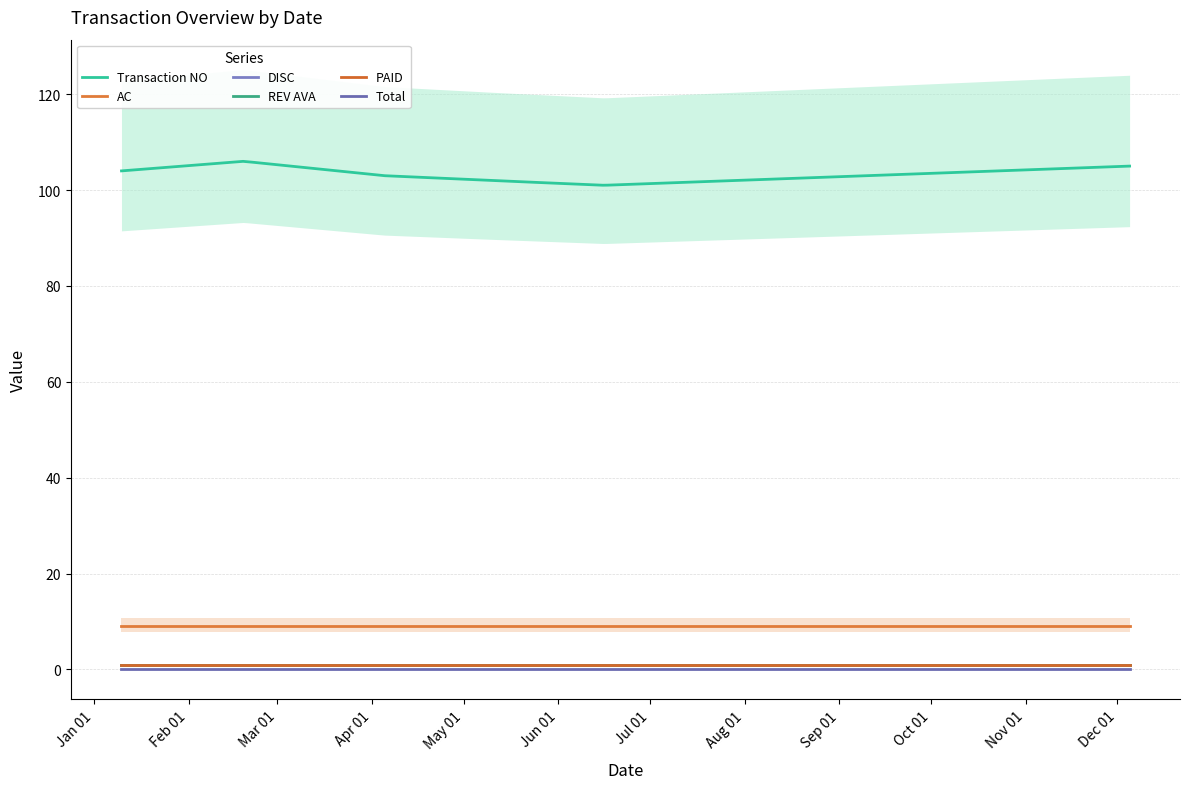

Reading left to right, list all the values displayed in this chart.

Transaction NO: 2024-01-10=104.0	2024-02-19=106.0	2024-04-05=103.0	2024-05-10=102.0	2024-06-16=101.0	2024-12-05=105.0
Total: 2024-01-10=0.0	2024-02-19=0.0	2024-04-05=0.0	2024-05-10=0.0	2024-06-16=0.0	2024-12-05=0.0
DISC: 2024-01-10=1.0	2024-02-19=1.0	2024-04-05=1.0	2024-05-10=1.0	2024-06-16=1.0	2024-12-05=1.0
AC: 2024-01-10=9.0	2024-02-19=9.0	2024-04-05=9.0	2024-05-10=9.0	2024-06-16=9.0	2024-12-05=9.0
REV AVA: 2024-01-10=0.9	2024-02-19=0.9	2024-04-05=0.9	2024-05-10=0.9	2024-06-16=0.9	2024-12-05=0.9
PAID: 2024-01-10=1.0	2024-02-19=1.0	2024-04-05=1.0	2024-05-10=1.0	2024-06-16=1.0	2024-12-05=1.0